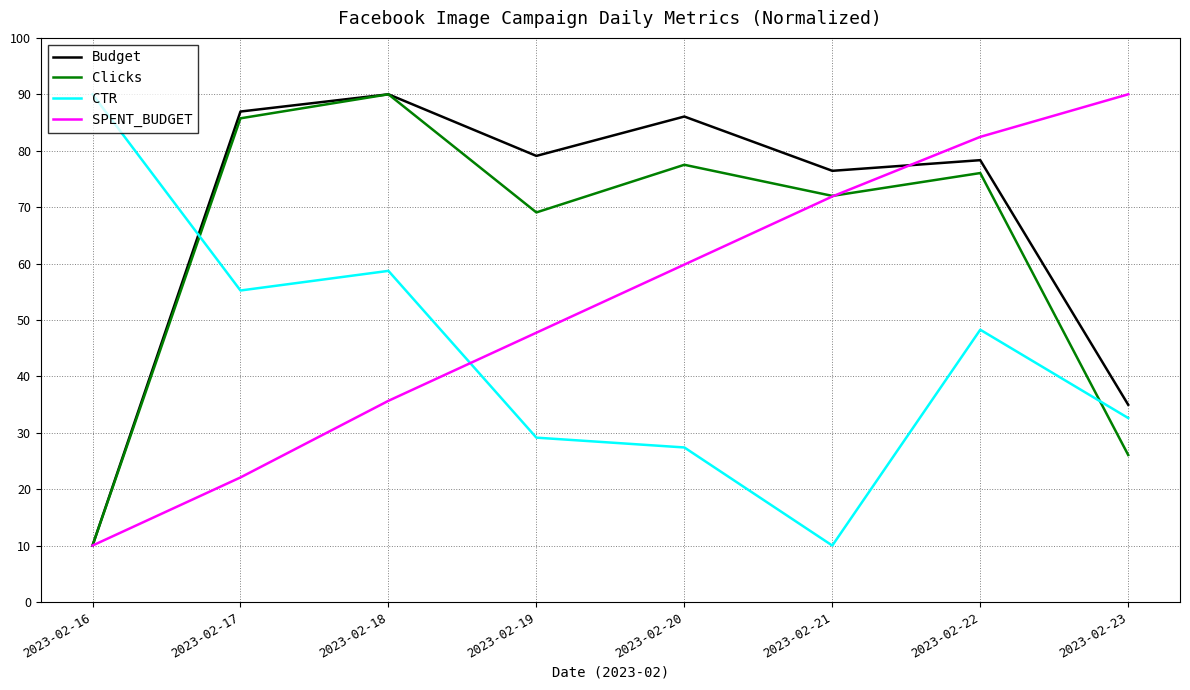

Does the chart have visible grid lines?

Yes